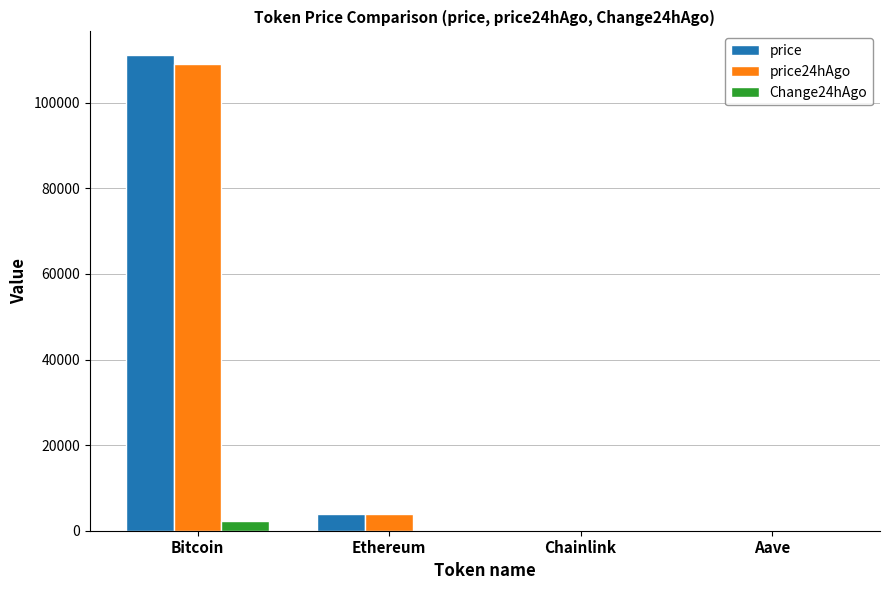

Are the bars horizontal?

No